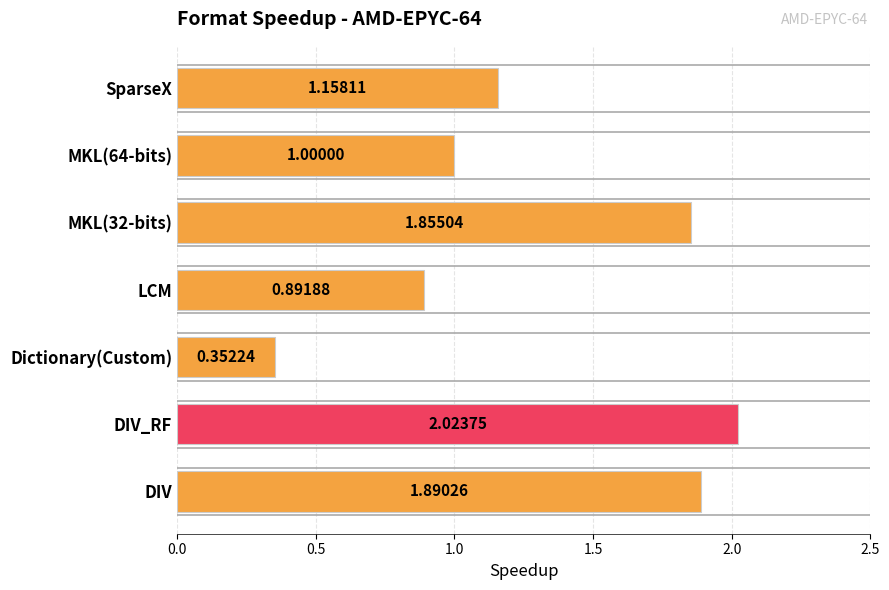

Between MKL(64-bits) and Dictionary(Custom), which is larger?

MKL(64-bits)